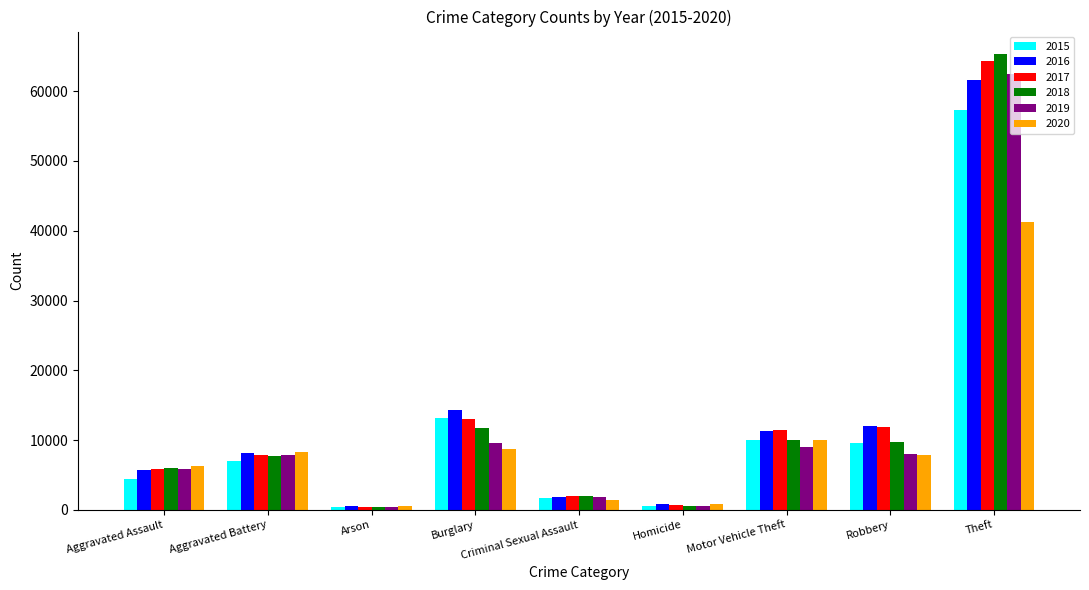

At which label does 2015 reach its peak?

Theft